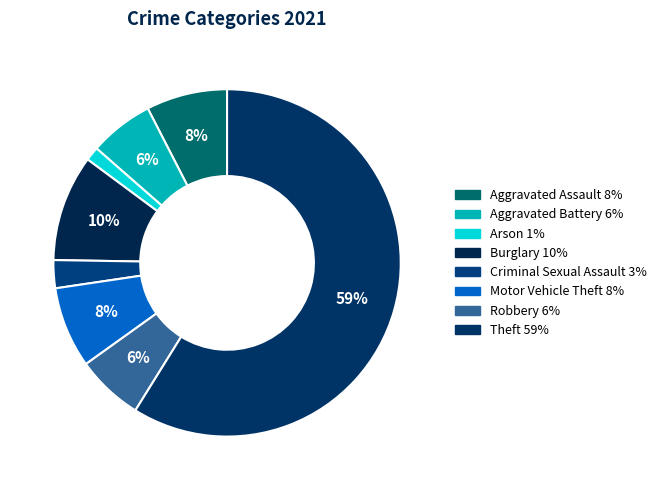

Is it true that Criminal Sexual Assault is 1% of the pie?

False